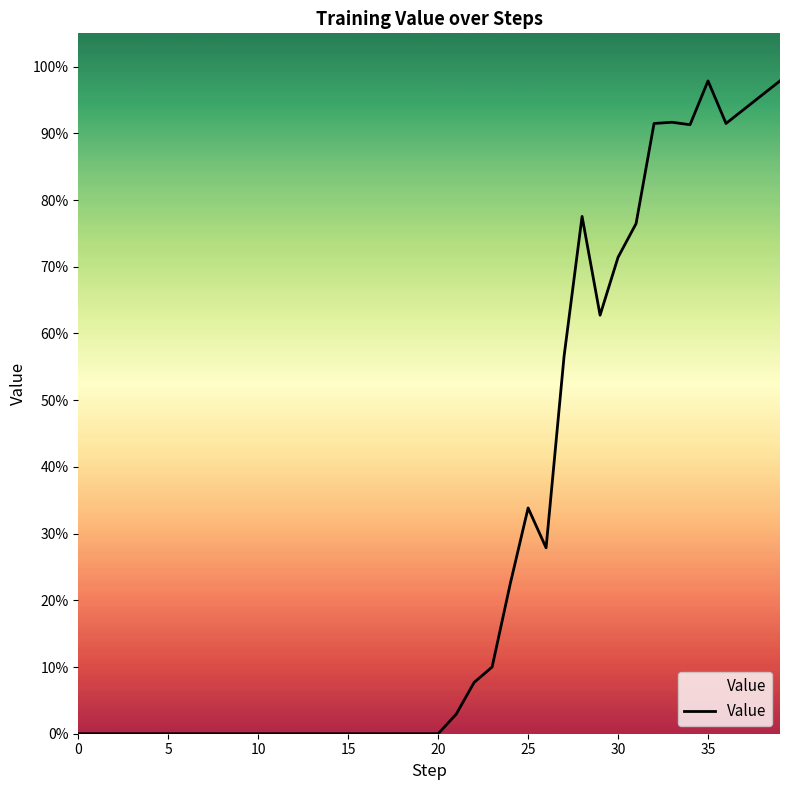

Does the chart have visible grid lines?

No